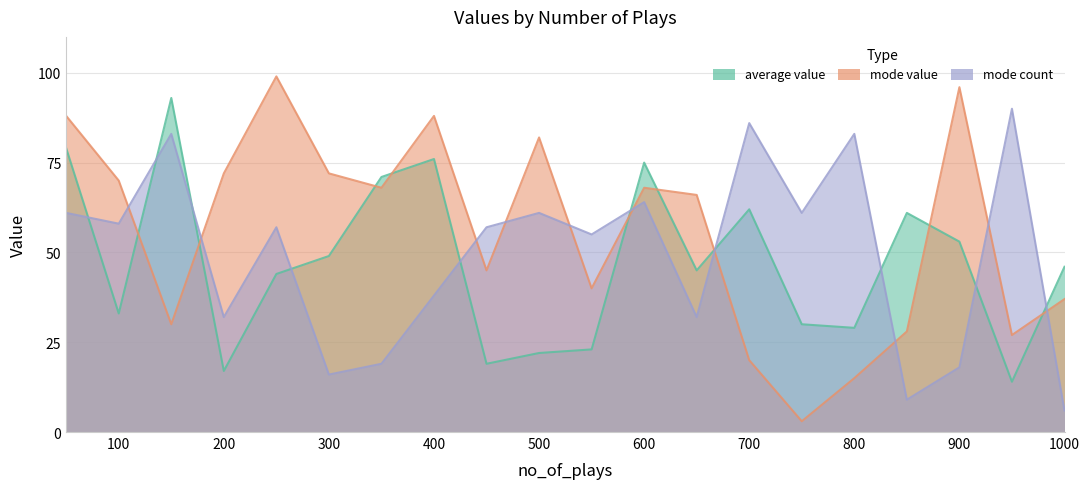

Is the value of mode_count at 100 greater than the value of mode_value at 600?

No